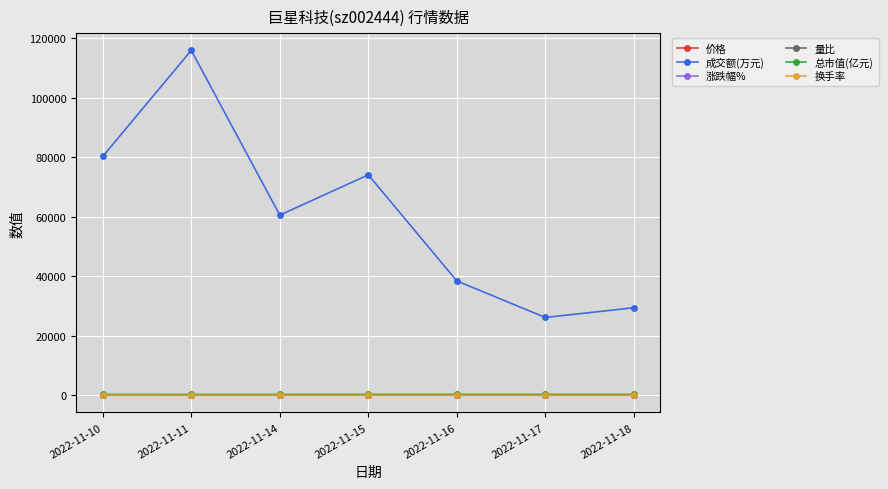

At how many categories does at least one series exceed 9254?

7